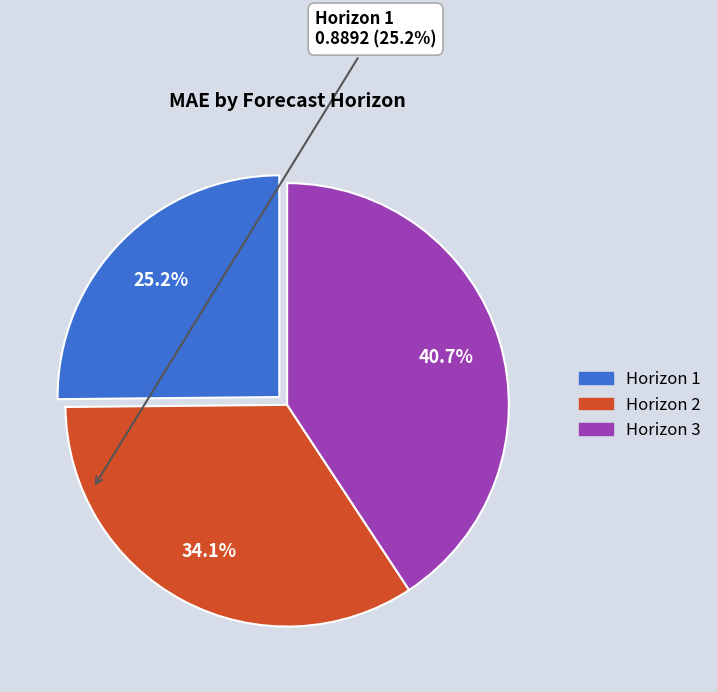

Is there a majority slice in this chart?

No